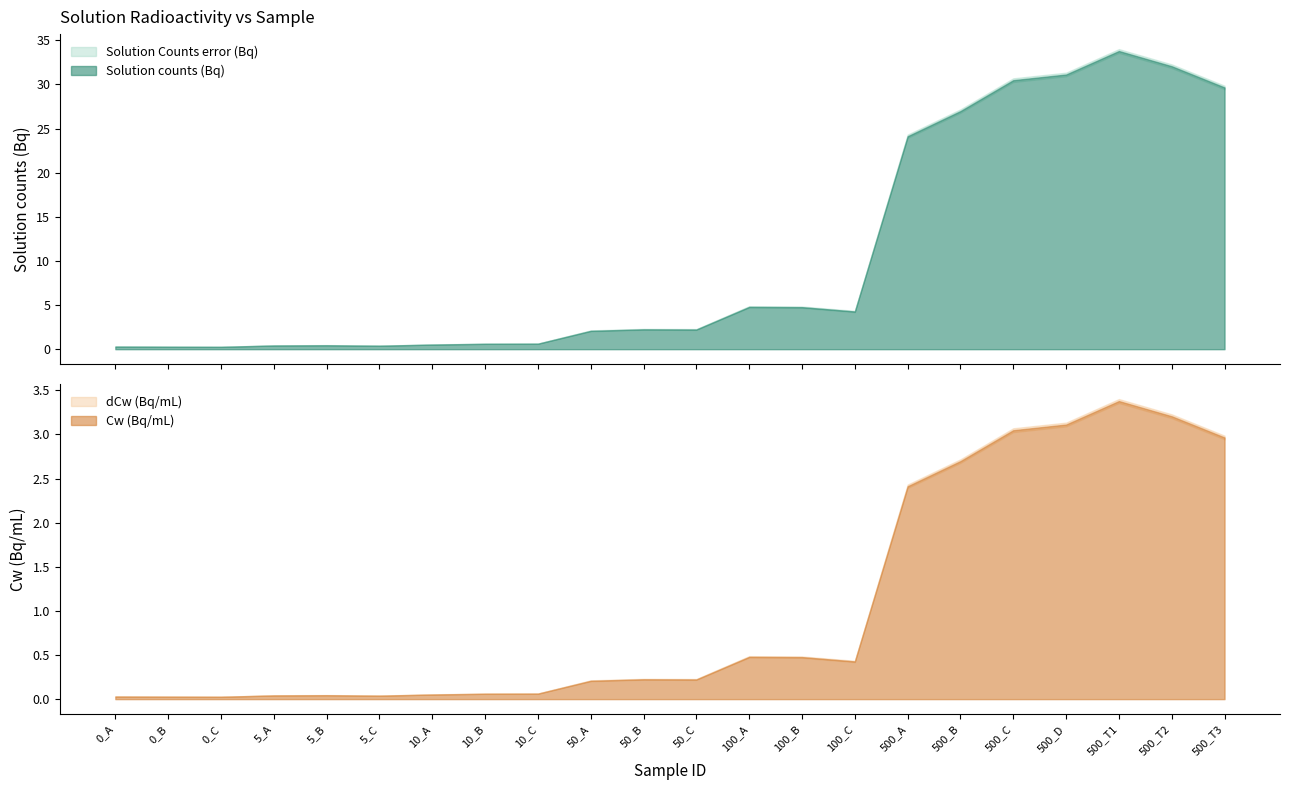

What position from the right is 10_A?

16